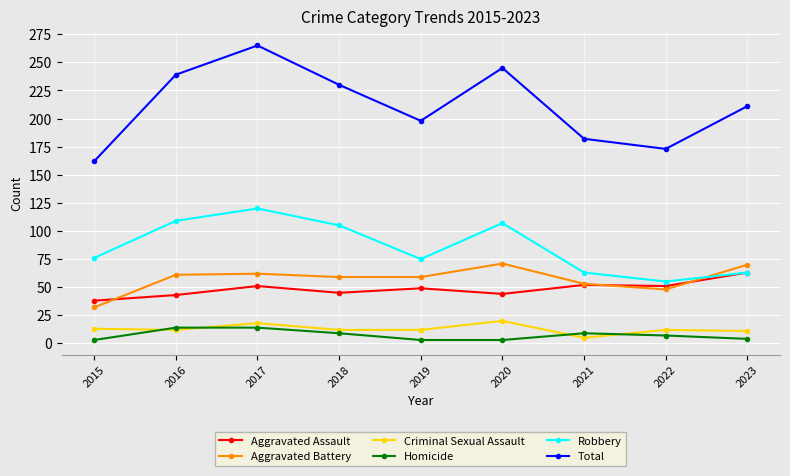

What is the greatest value displayed?

265